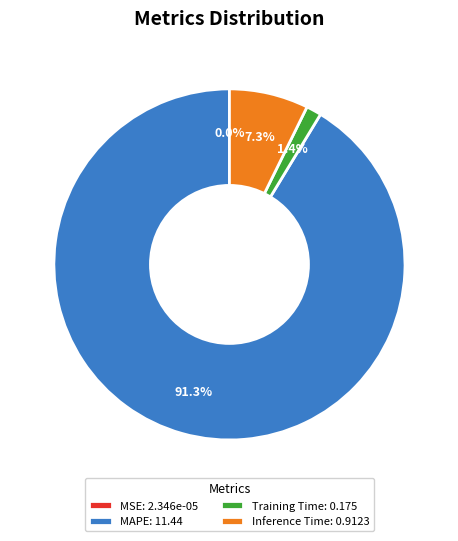

What portion of the pie excludes Inference Time: 0.9123?

92.7%